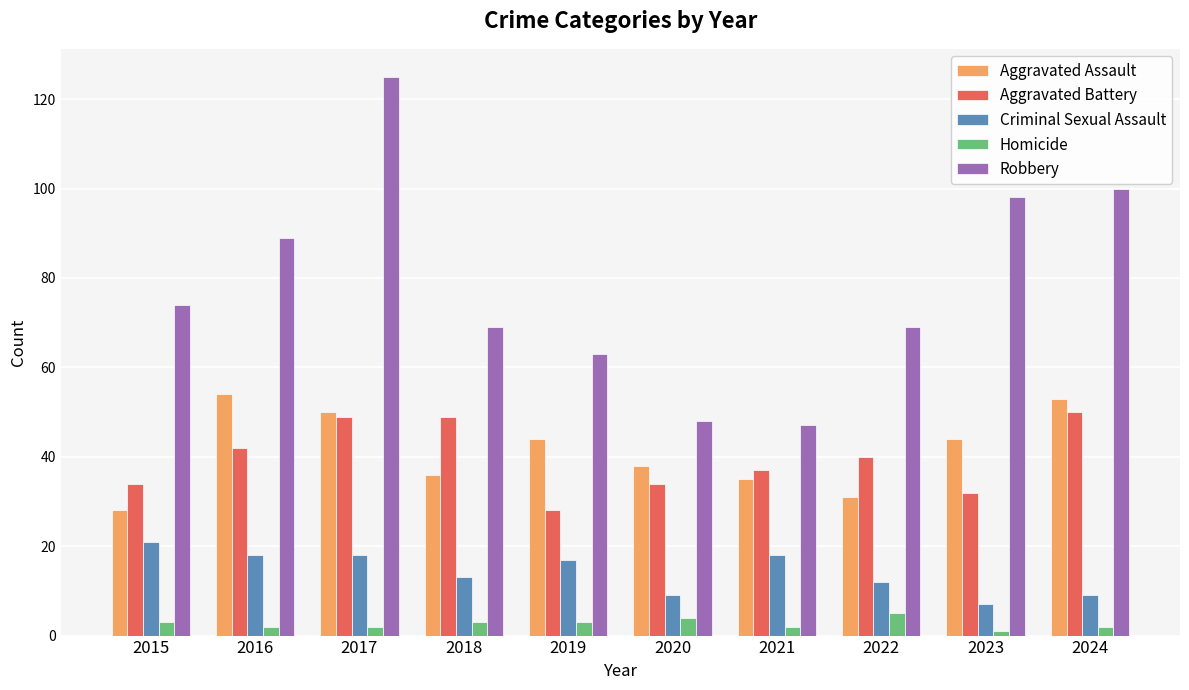

Which series has the largest total across all categories?

Robbery